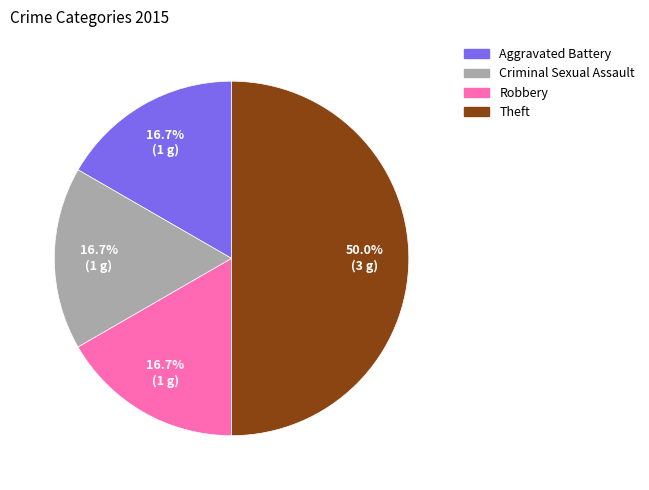

To the nearest percent, what is the average slice percentage?

25%